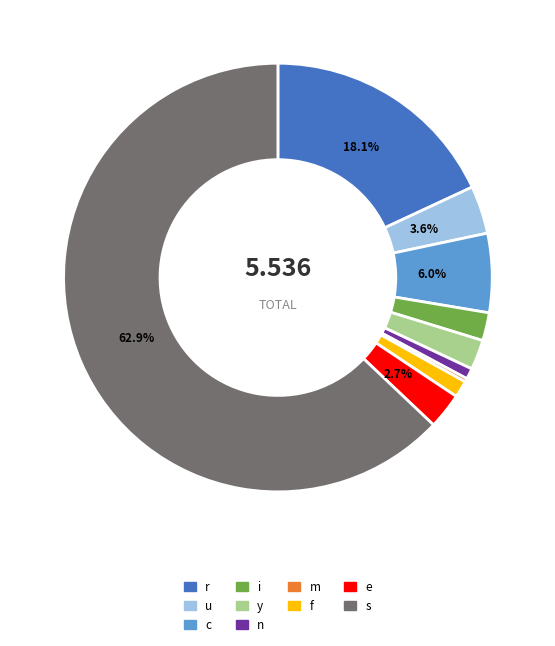

Between r and u, which is larger?

r